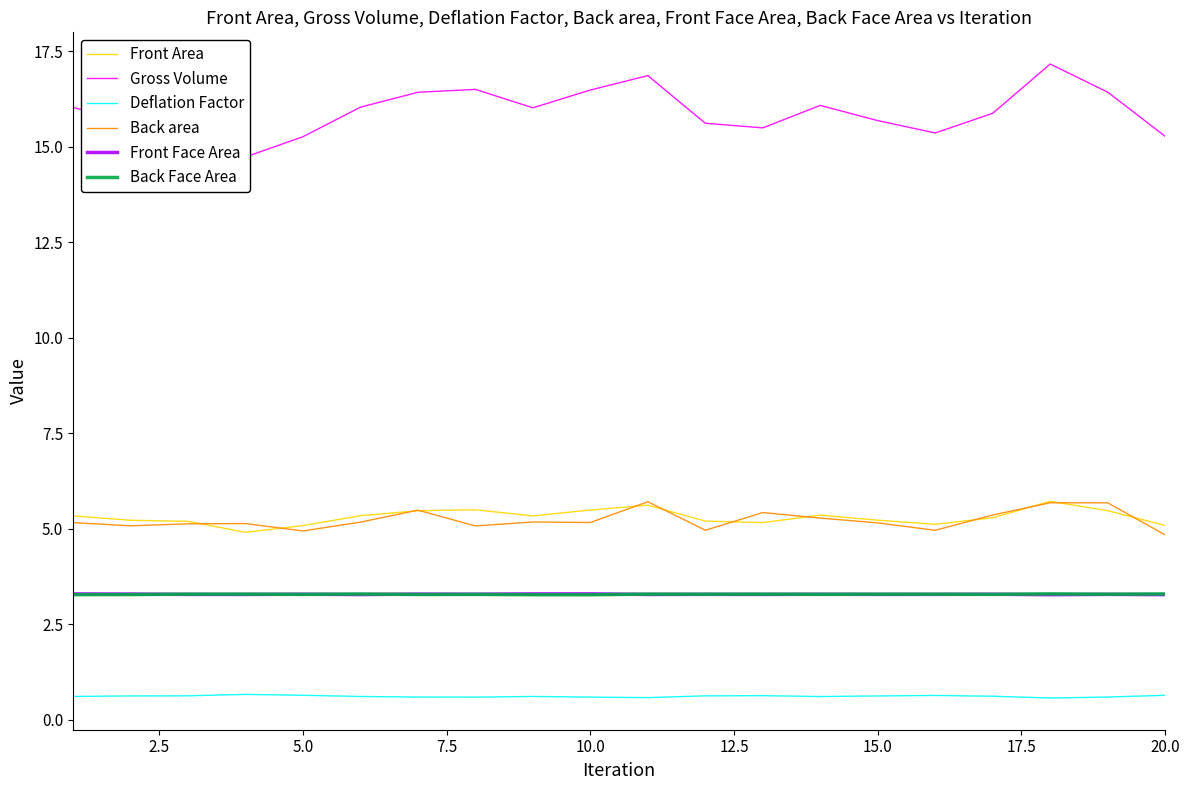

What is the lowest value of the Front Face Area series?

3.3